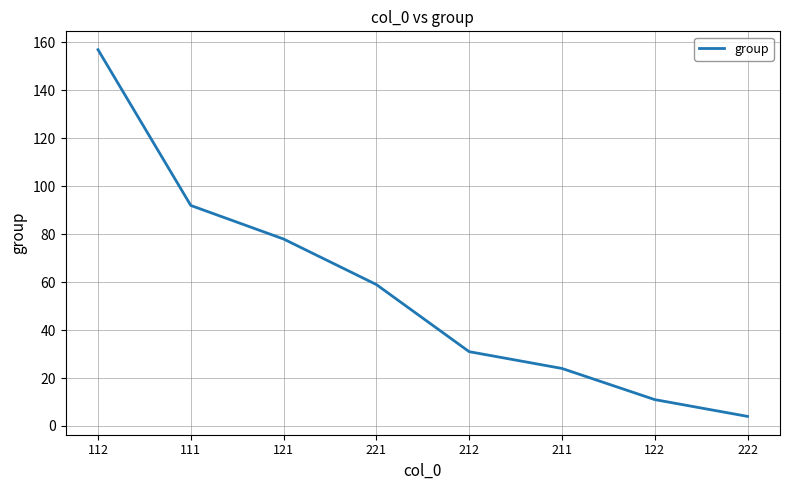

Rank the categories by value from highest to lowest.

112, 111, 121, 221, 212, 211, 122, 222